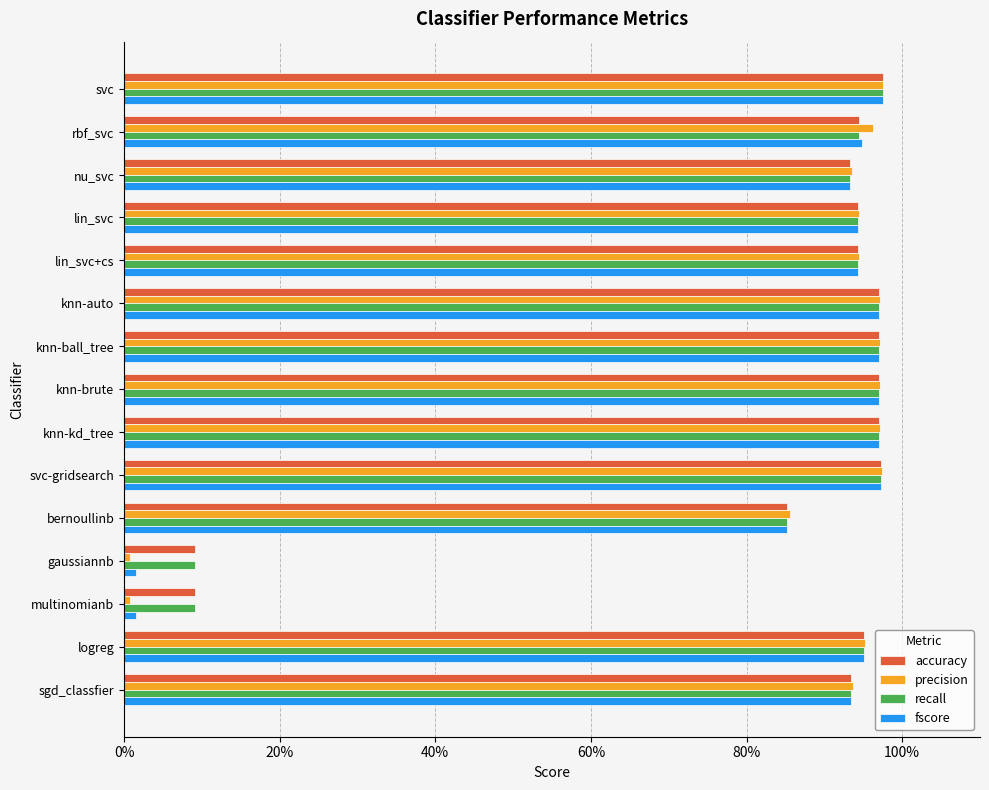

At how many categories does at least one series exceed 0?

15